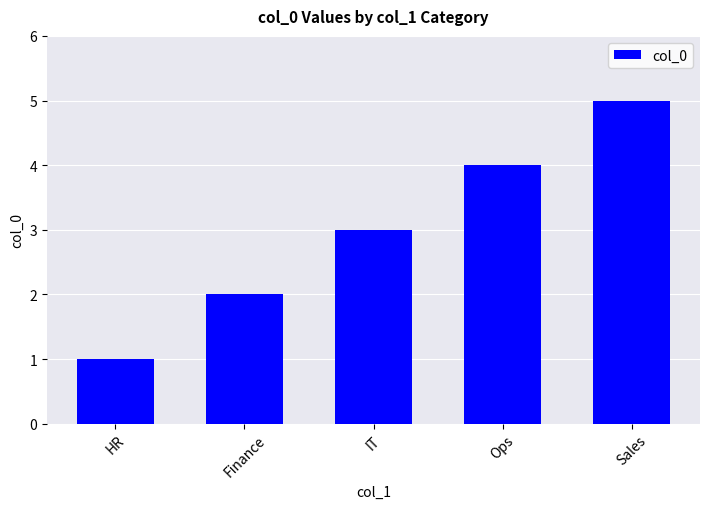

Rank the categories by value from highest to lowest.

Sales, Ops, IT, Finance, HR